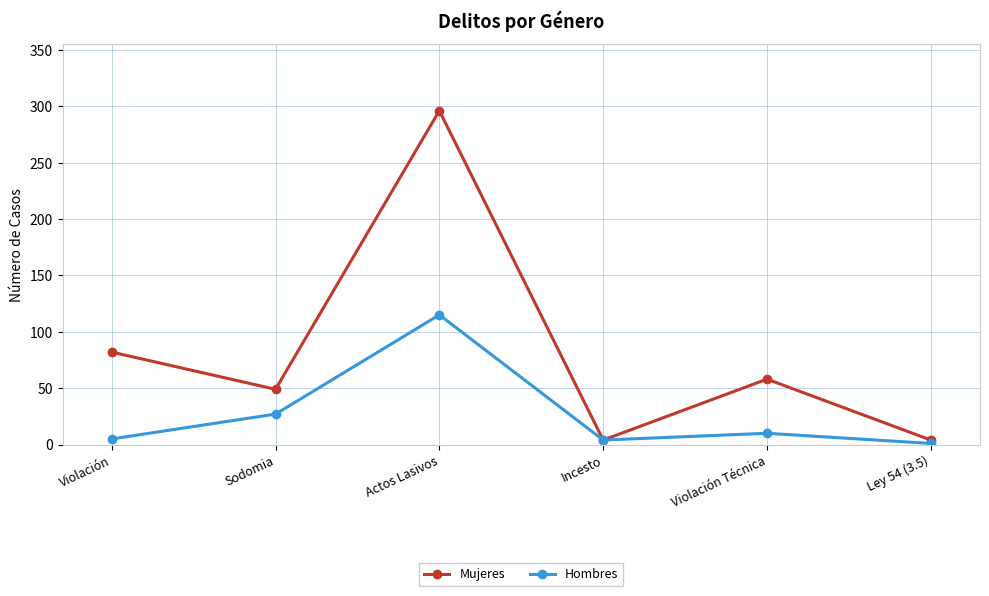

What is the difference between the maximum and second lowest values in the Mujeres series?

292